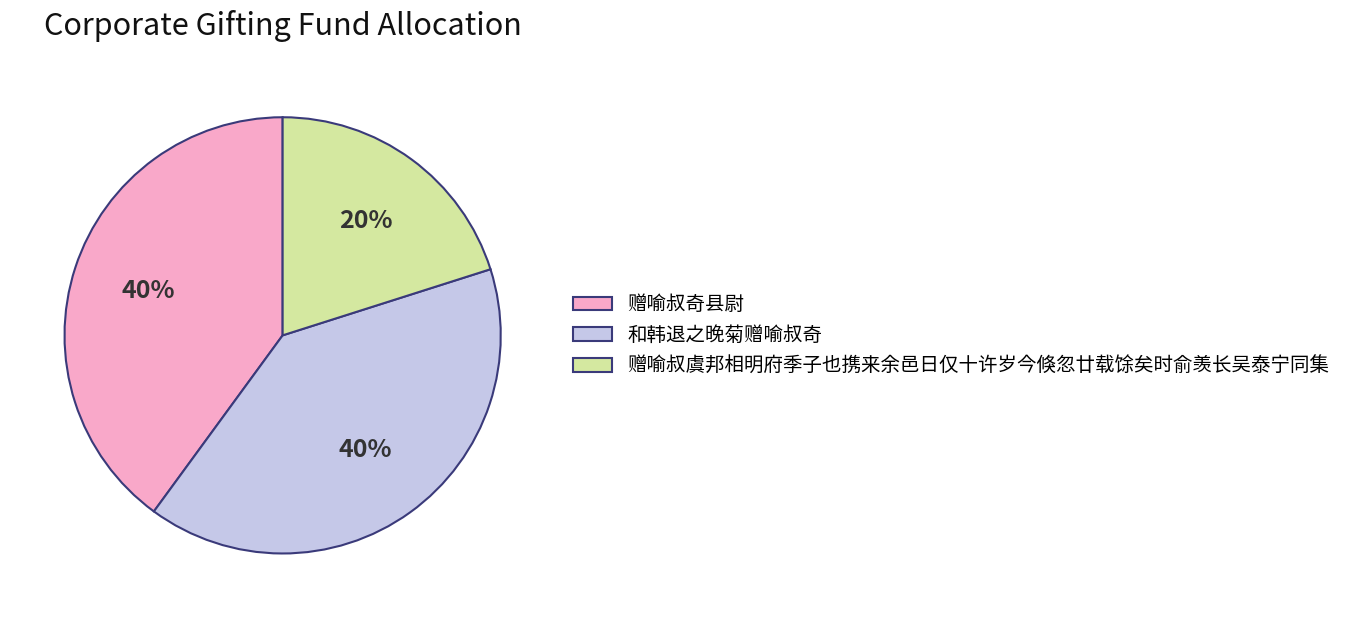

To the nearest percent, what is the difference between the largest and smallest slice percentages?

20%